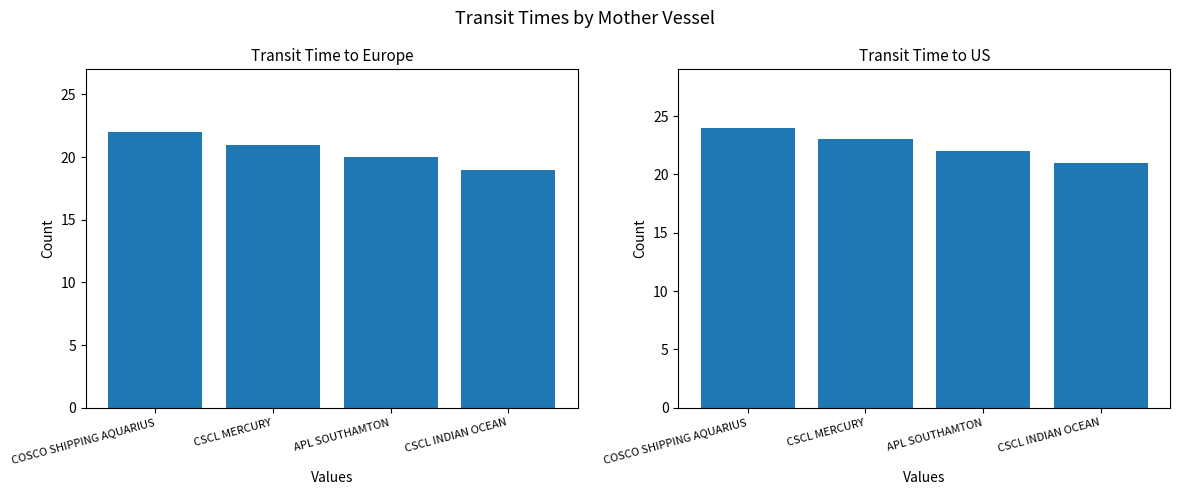

What is the value of the transit_time_us bar at the 2nd from the left?

23